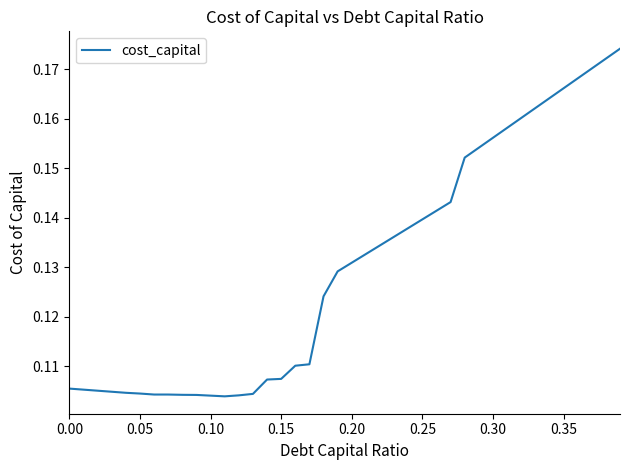

True or false: the data has more than 2 interior local peaks.

False